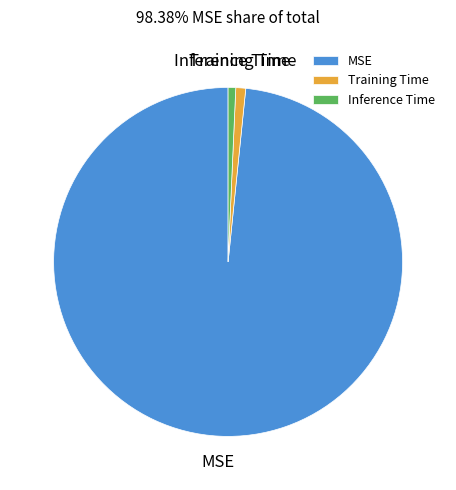

Combined, do MSE and Inference Time account for over 50%?

Yes